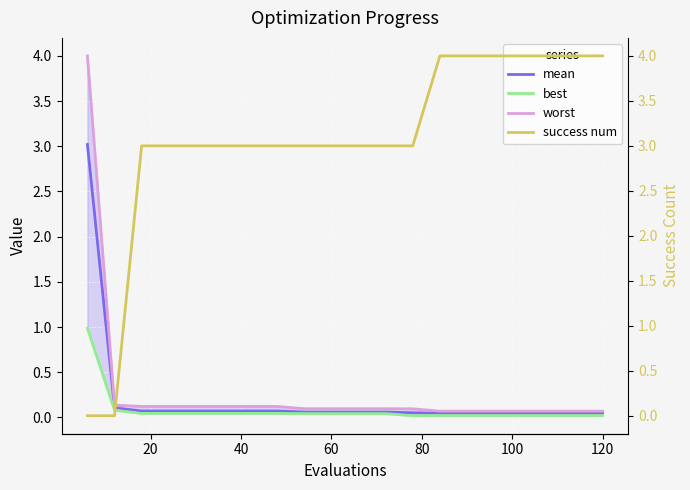

Rank the series by their maximum value, from lowest to highest.

best, mean, worst, success num